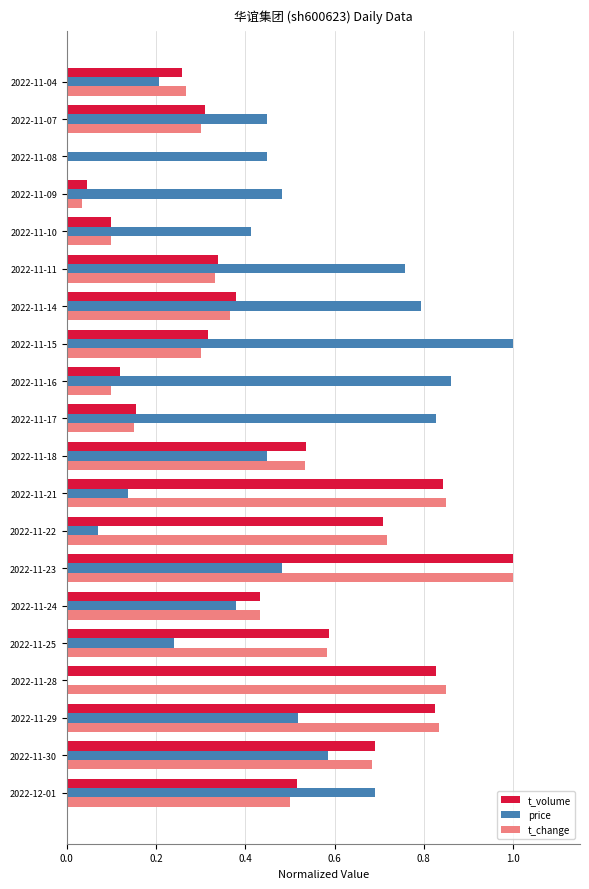

What is the sum of all t_change values?

8.9